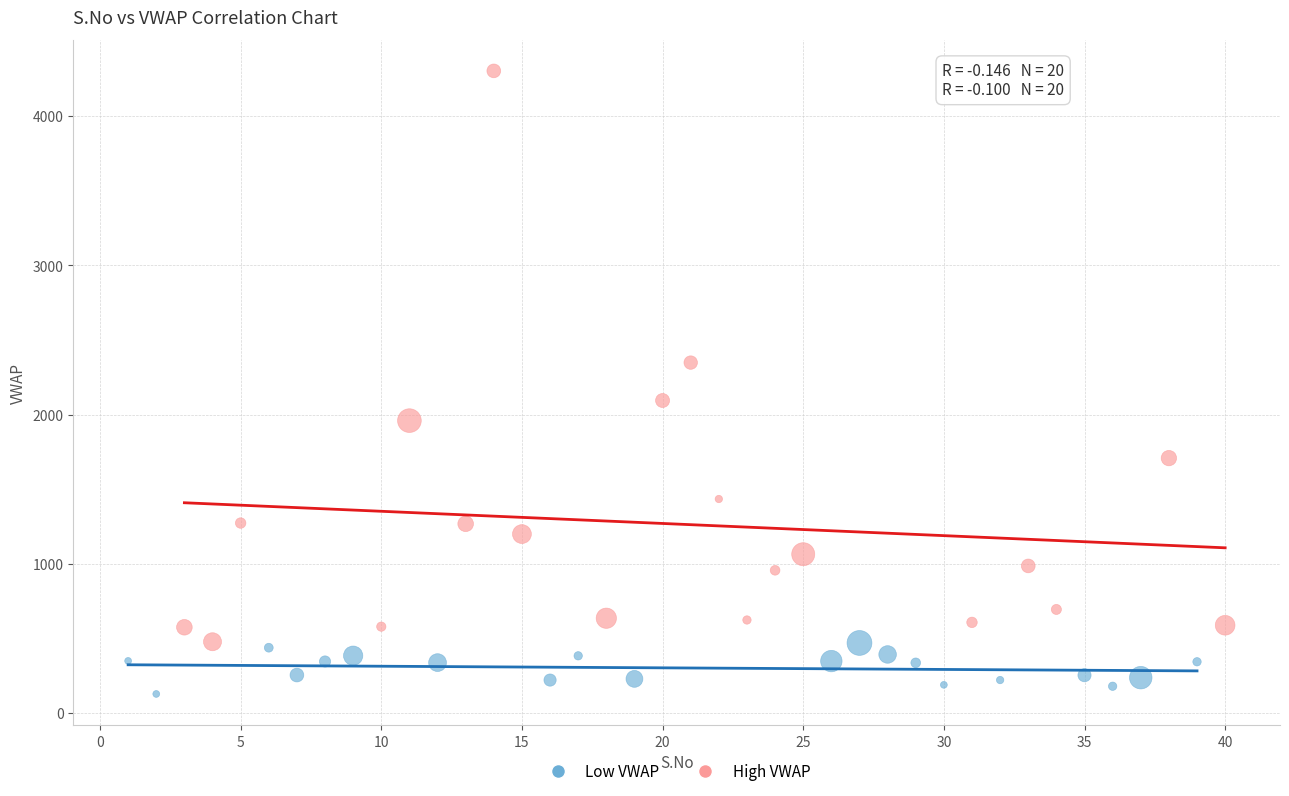

What are all the series names shown in the legend?

Low VWAP, High VWAP